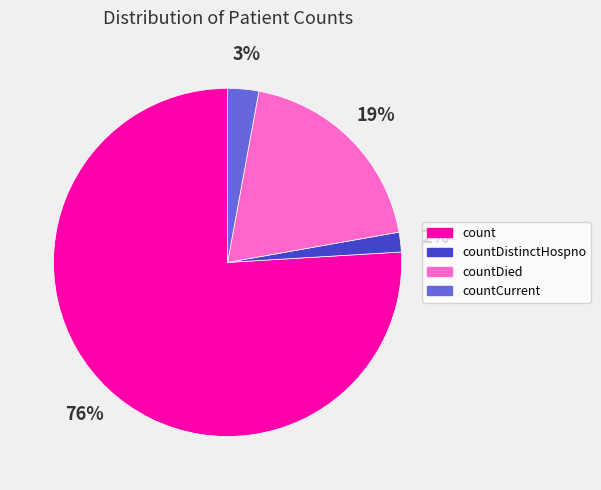

Does count account for over 50% of the chart?

Yes